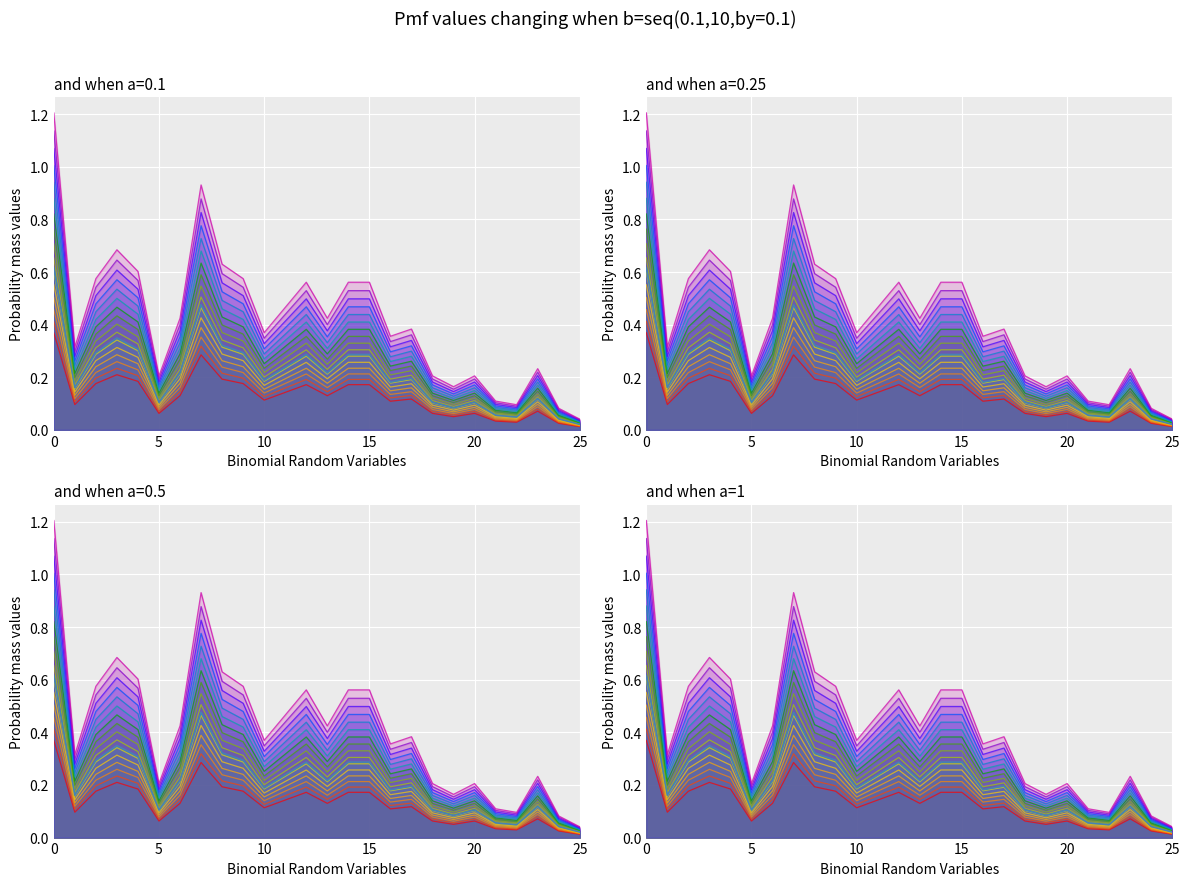

Where is the first local maximum?

3